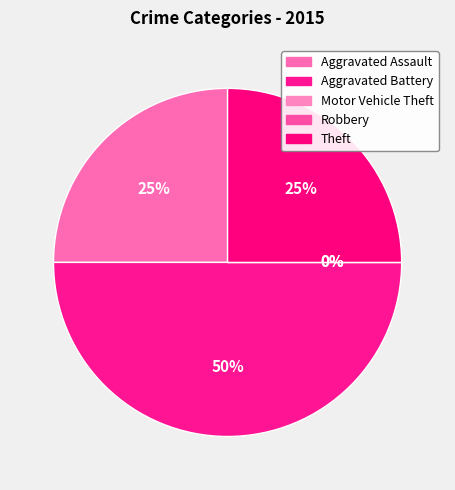

To the nearest percent, what is the average slice percentage?

20%